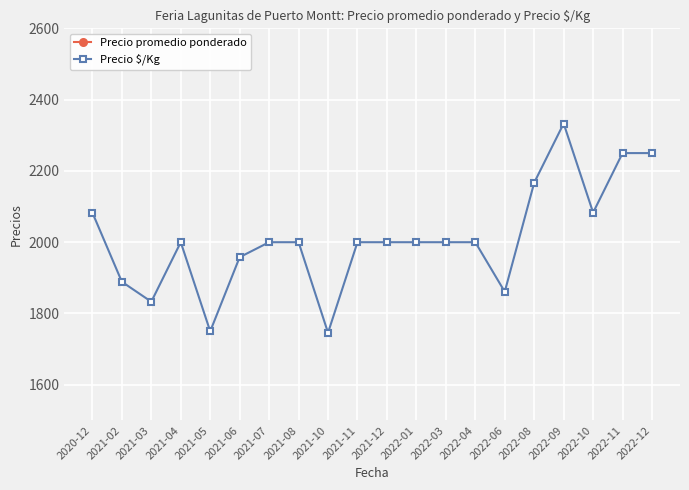

What is the difference between the maximum and minimum values in the Precio promedio ponderado series?

3524